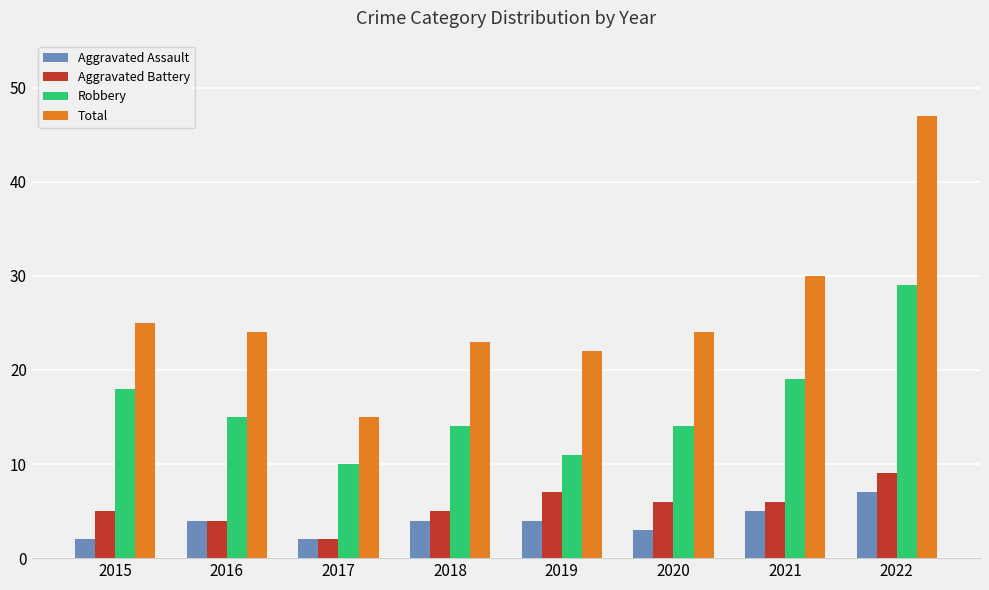

How many categories are shown in the chart?

8